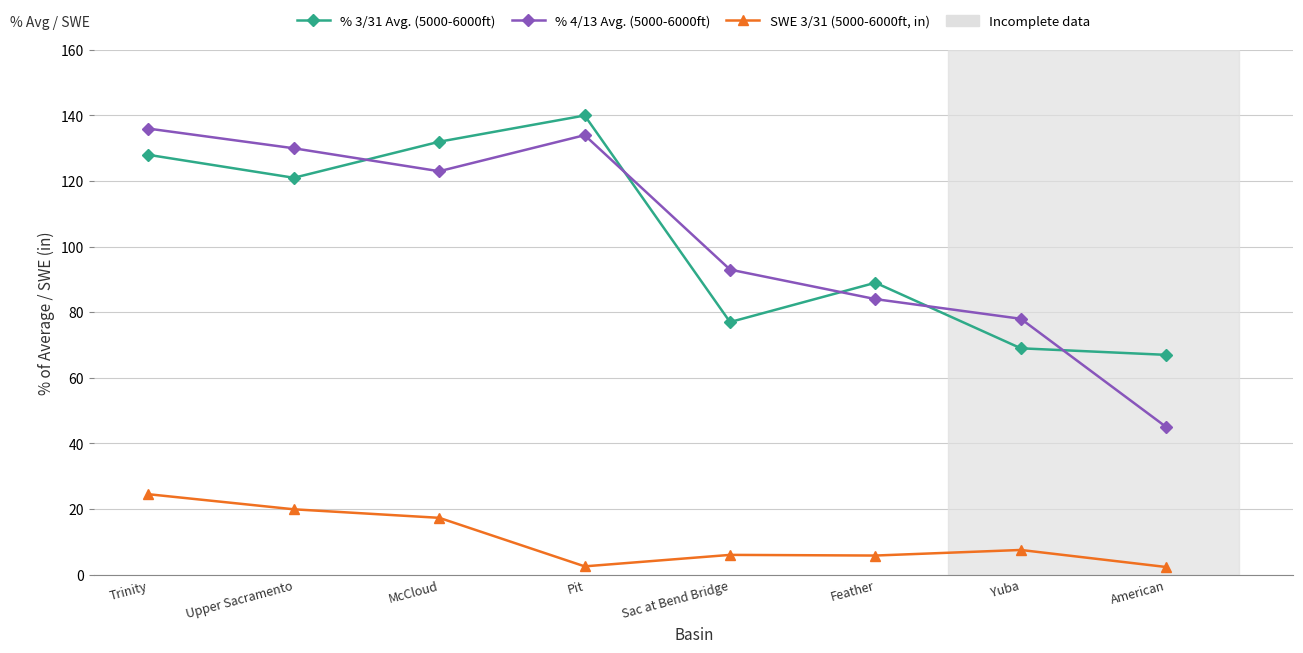

What is the difference between the SWE 3/31 (5000-6000ft, in) values at Trinity and Upper Sacramento?

4.6